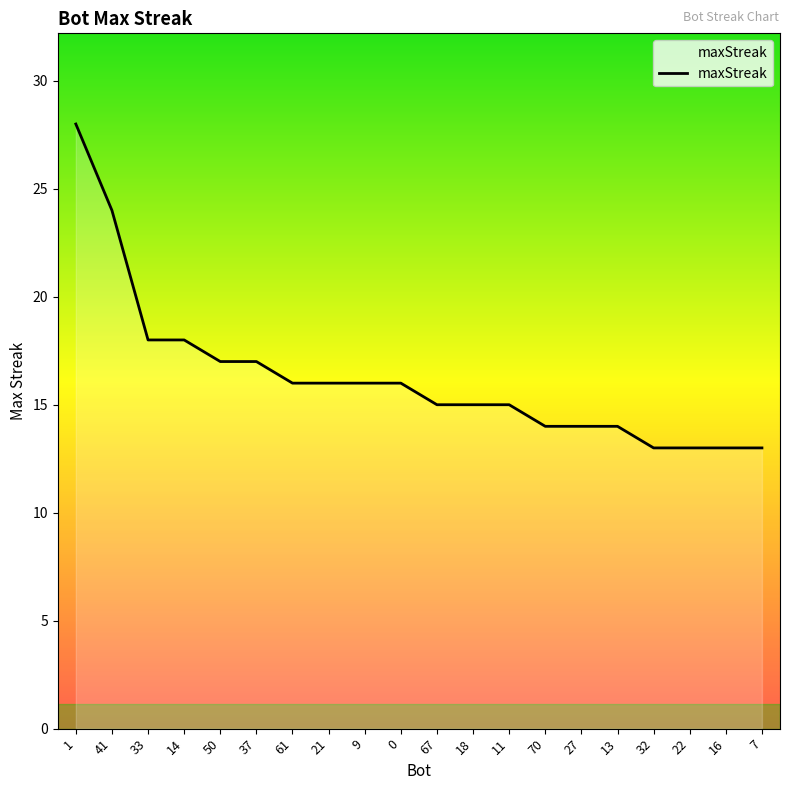

What is the ratio of the value at 27 to the value at 1?

0.5